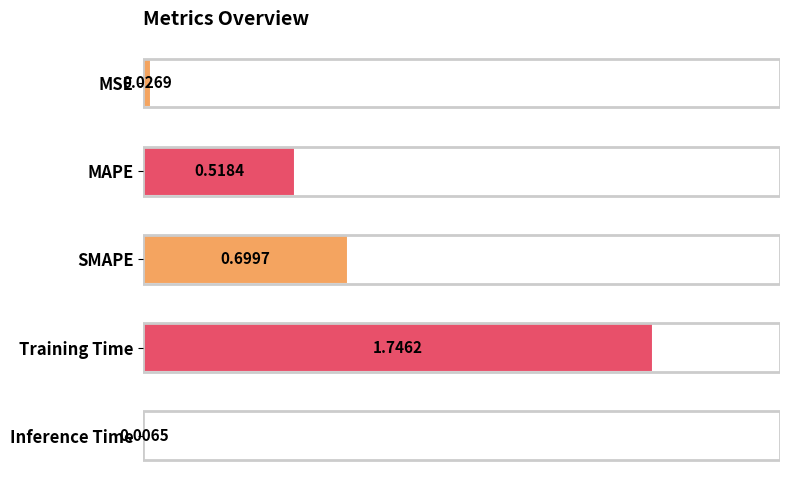

At which label is the value closest to 0?

Inference Time